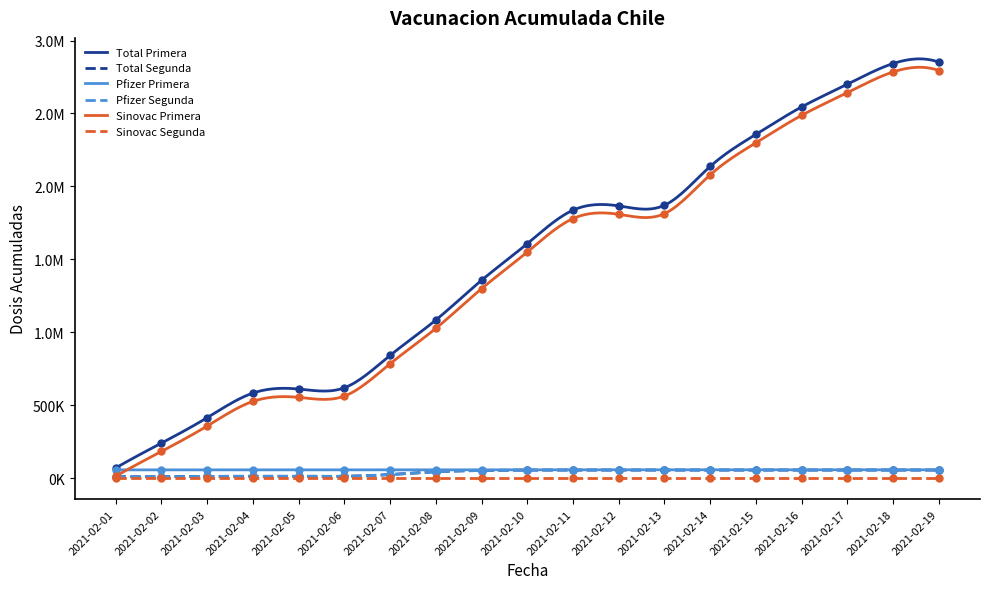

True or false: Total Segunda has more than 1 interior local peaks.

False